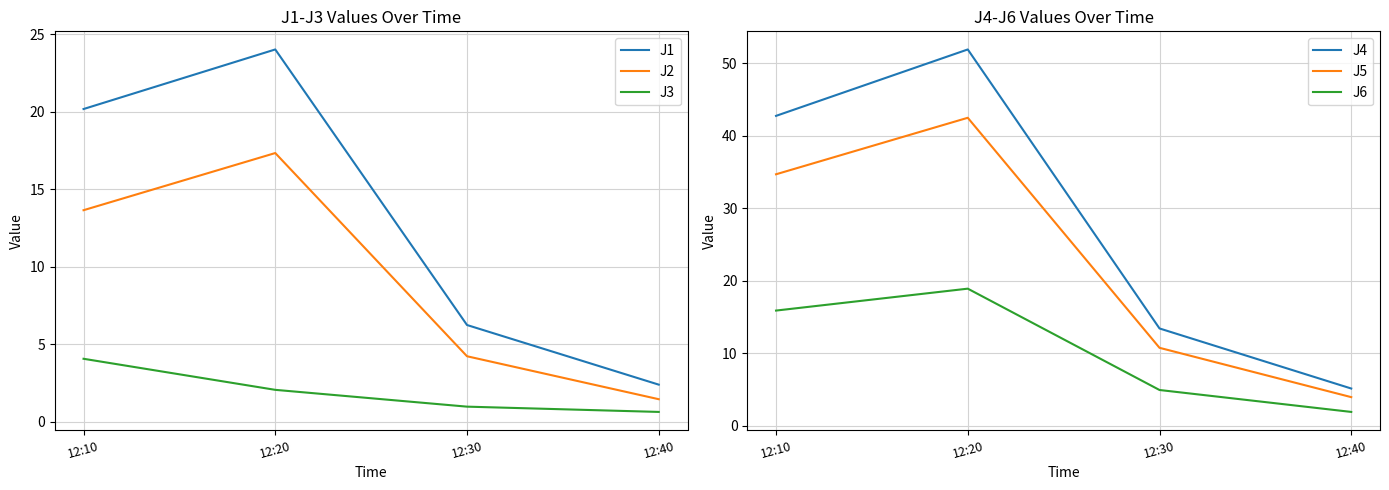

Reading left to right, what are all the values shown in this chart?

J1: 12:10=20.2	12:20=24.0	12:30=6.2	12:40=2.4
J2: 12:10=13.7	12:20=17.3	12:30=4.2	12:40=1.5
J3: 12:10=4.1	12:20=2.1	12:30=1.0	12:40=0.6
J4: 12:10=42.8	12:20=51.9	12:30=13.4	12:40=5.1
J5: 12:10=34.7	12:20=42.5	12:30=10.7	12:40=3.9
J6: 12:10=15.9	12:20=18.9	12:30=4.9	12:40=1.9